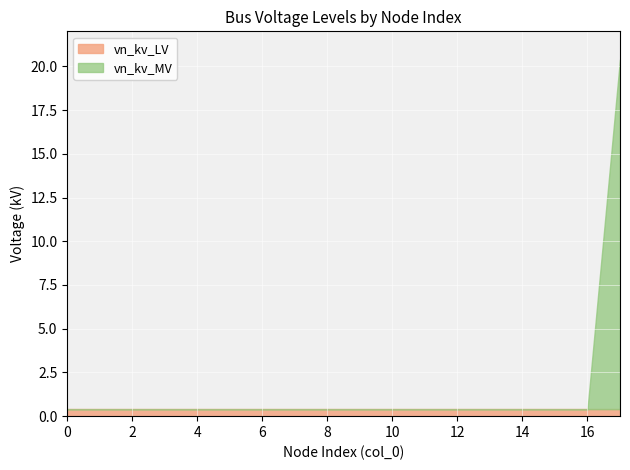

Reading left to right, extract all data points from this chart.

0.4	0.4	0.4	0.4	0.4	0.4	0.4	0.4	0.4	0.4	0.4	0.4	0.4	0.4	0.4	0.4	0.4	20.4